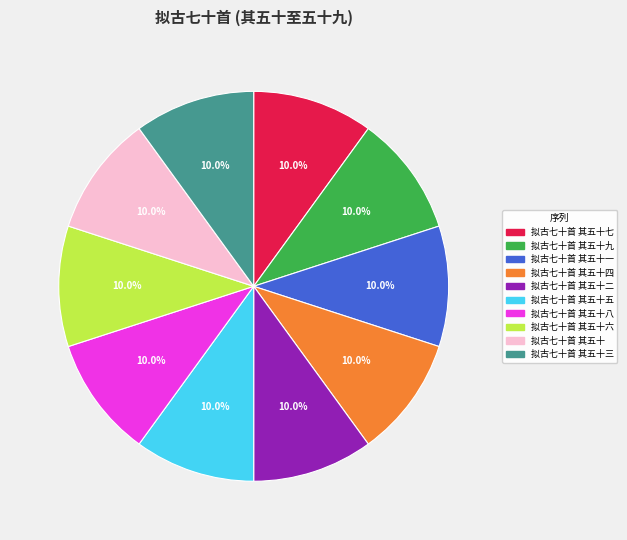

Is there a majority slice in this chart?

No